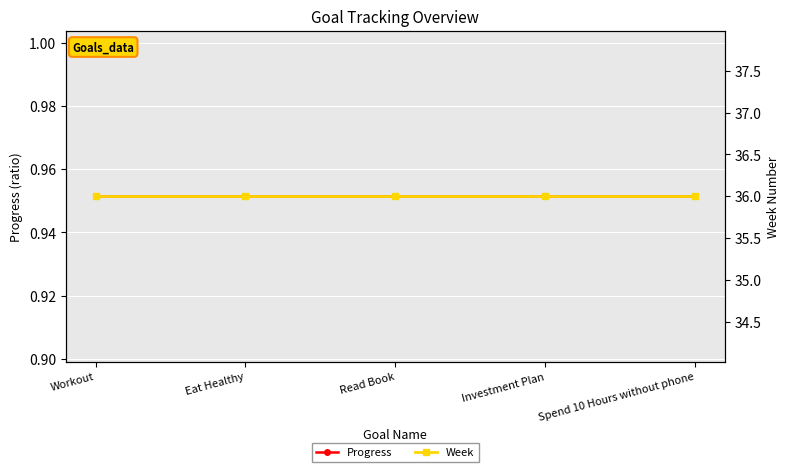

Reading left to right, list all the values displayed in this chart.

Progress: Workout=1.0	Eat Healthy=1.0	Read Book=1.0	Investment Plan=1.0	Spend 10 Hours without phone=1.0
Week: Workout=36.0	Eat Healthy=36.0	Read Book=36.0	Investment Plan=36.0	Spend 10 Hours without phone=36.0